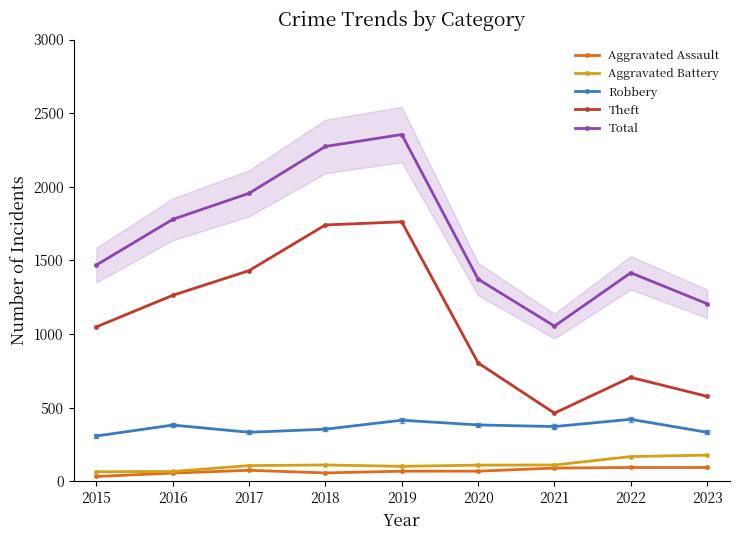

Is the value of Aggravated Assault at 2018 greater than the value of Aggravated Battery at 2021?

No